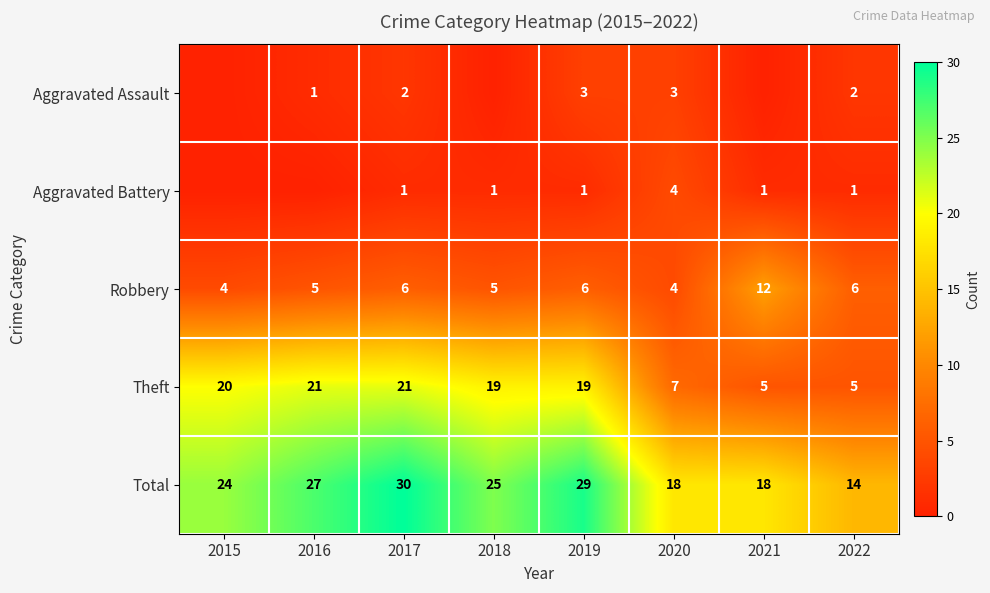

What is the difference between the second highest and second lowest values in the Theft series?

16